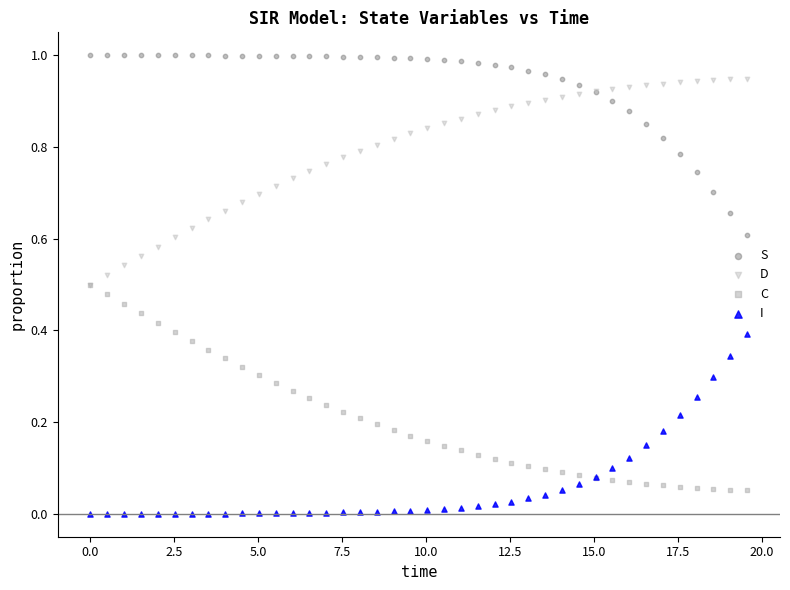

What are all the series names shown in the legend?

S, D, C, I